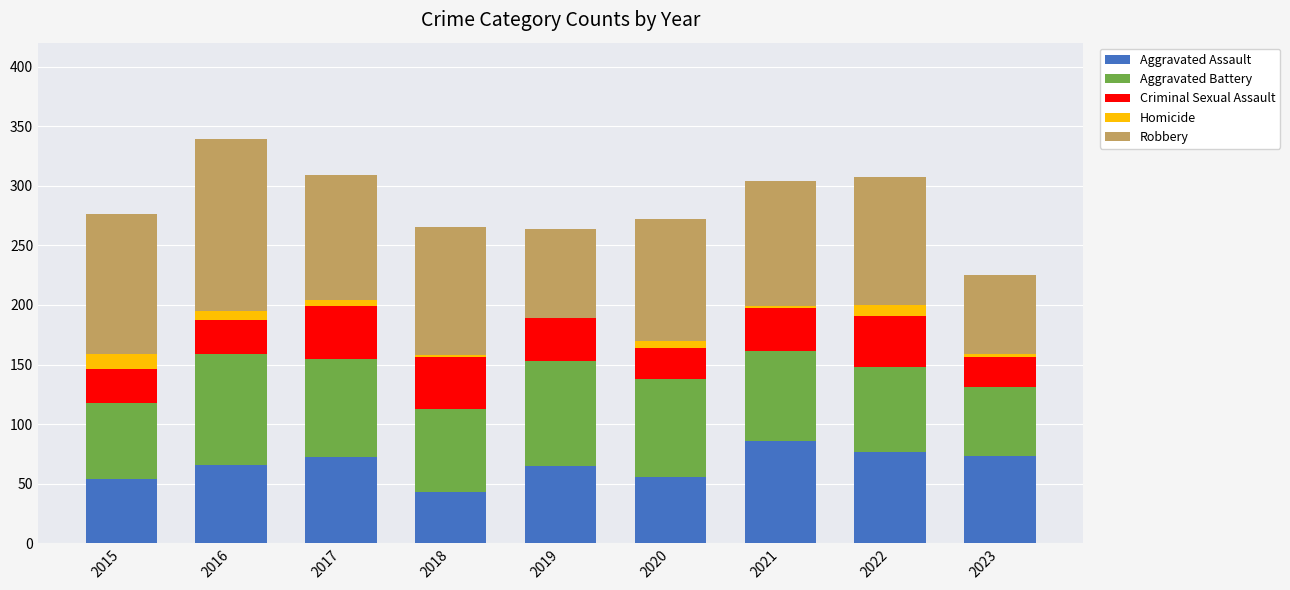

What are all the series names shown in the legend?

Aggravated Assault, Aggravated Battery, Criminal Sexual Assault, Homicide, Robbery